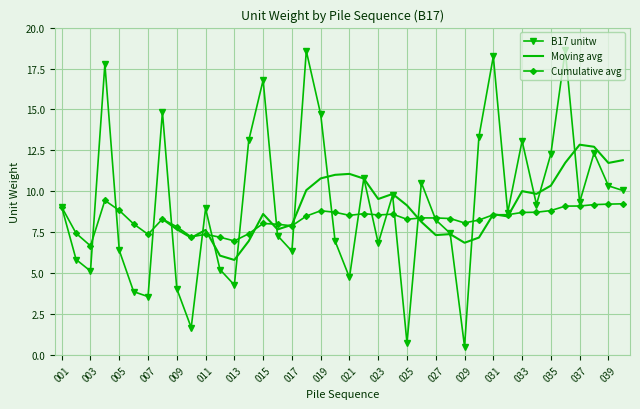

What is the difference between the maximum and minimum values?

18.1